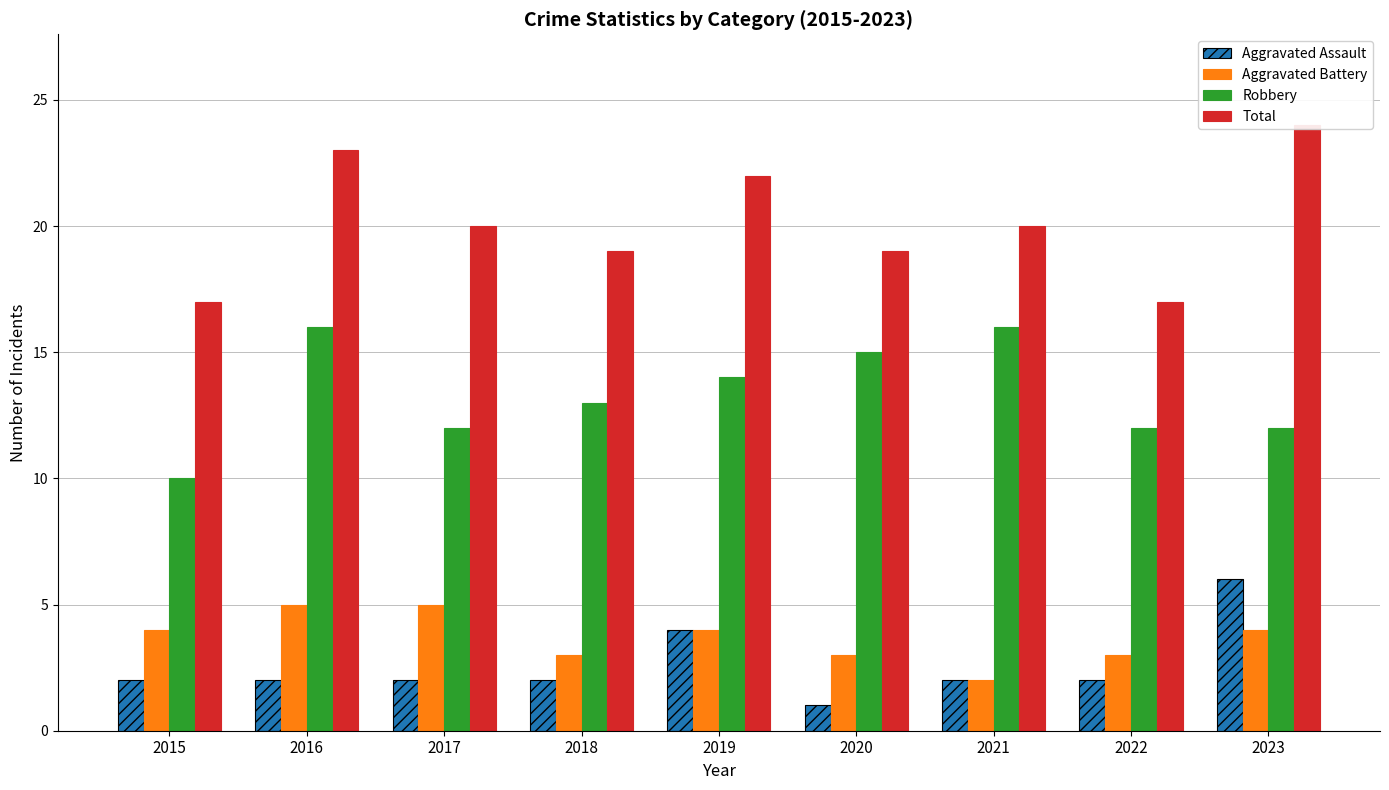

List the labels in order of Total value, smallest first.

2015, 2022, 2018, 2020, 2017, 2021, 2019, 2016, 2023